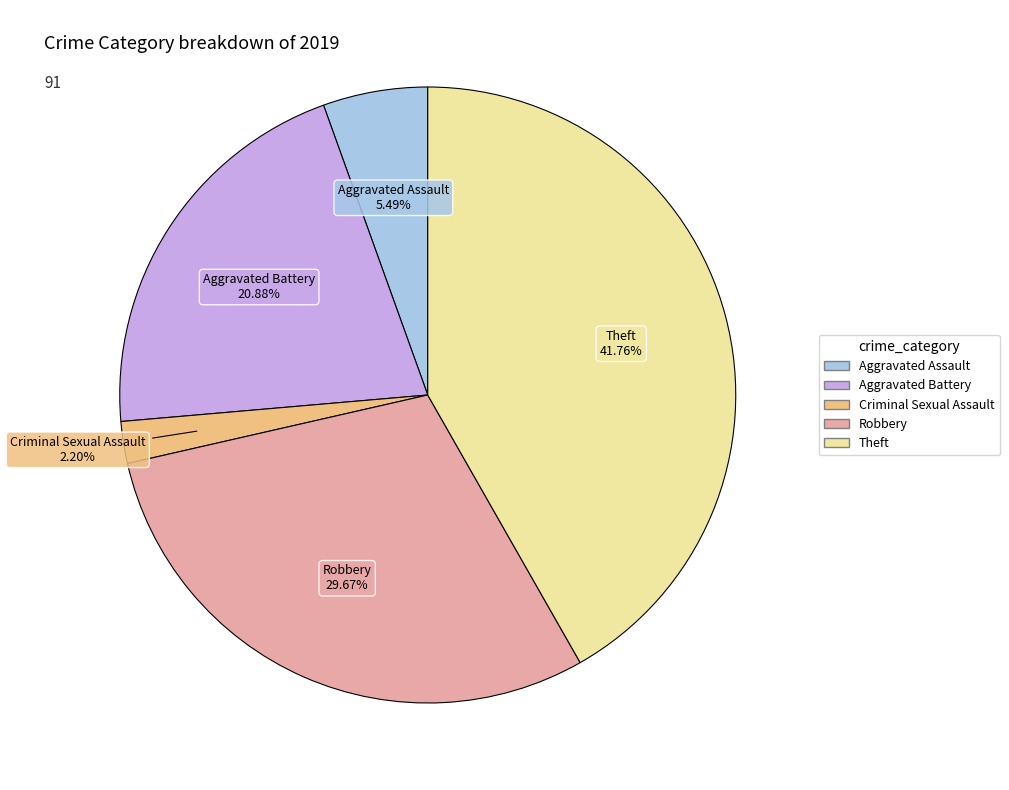

Does any single category account for the majority?

No